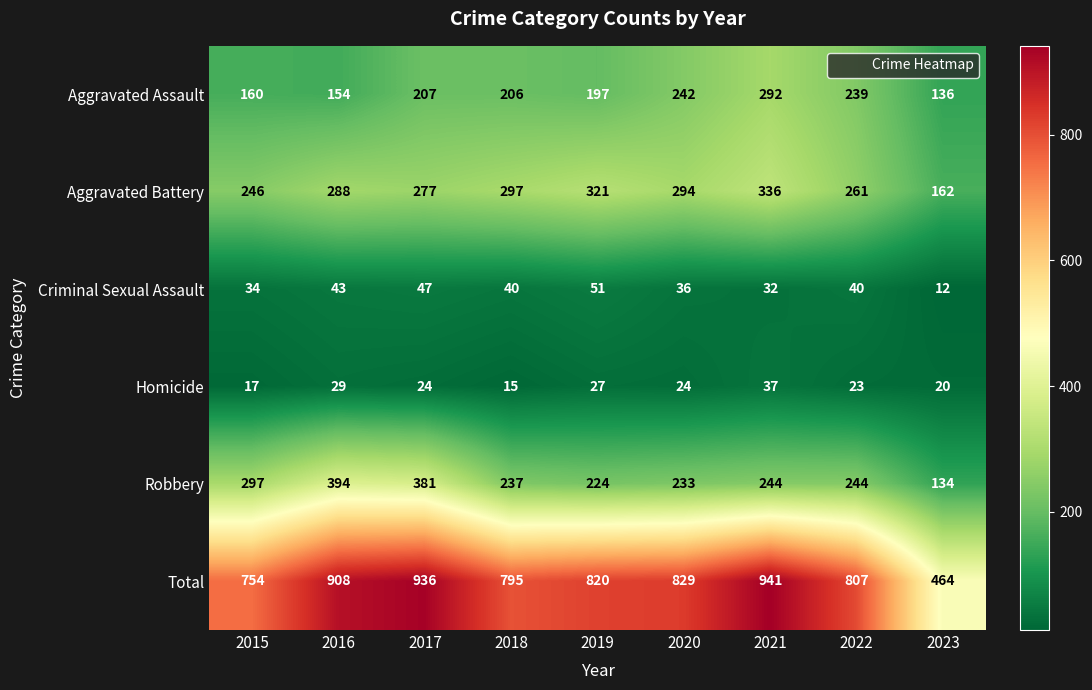

What is the minimum value shown in the chart?

12